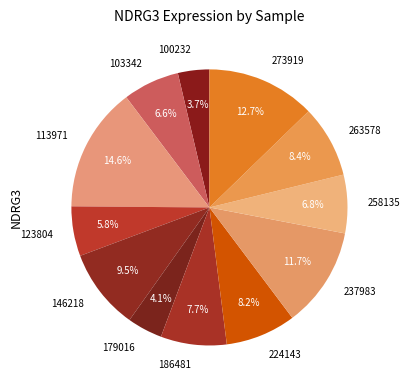

What percentage is NOT represented by 123804?

94.2%